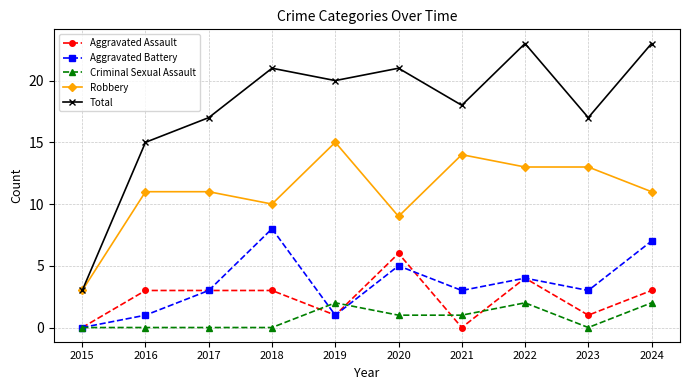

What is the difference between the second highest and second lowest values in the Total series?

8